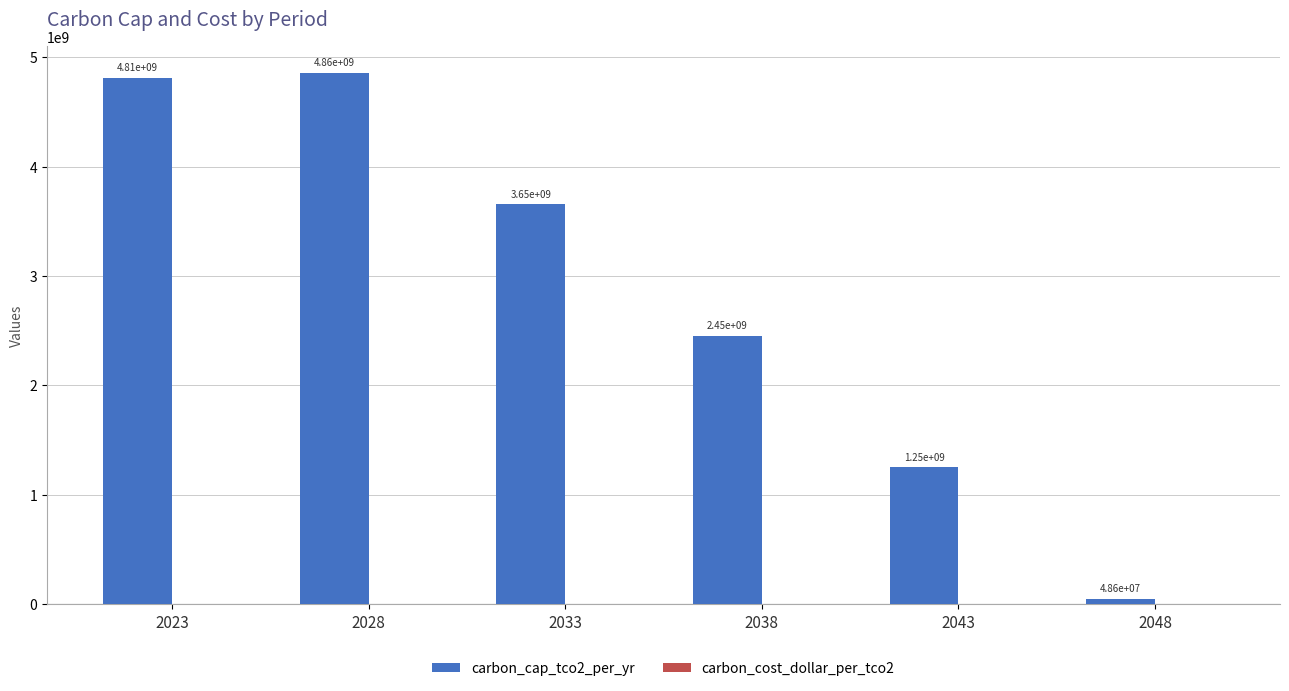

What is the change in value from 2028 to 2048?

-4807440000.0